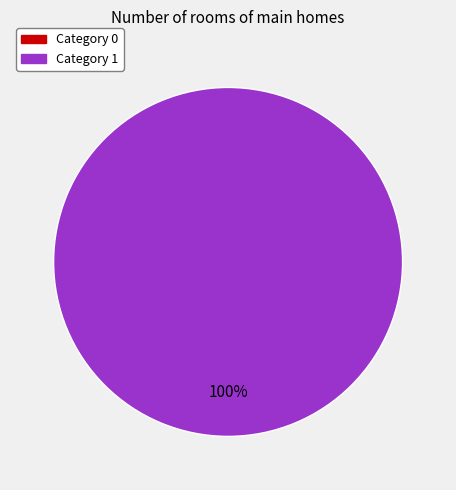

Is there a majority slice in this chart?

Yes